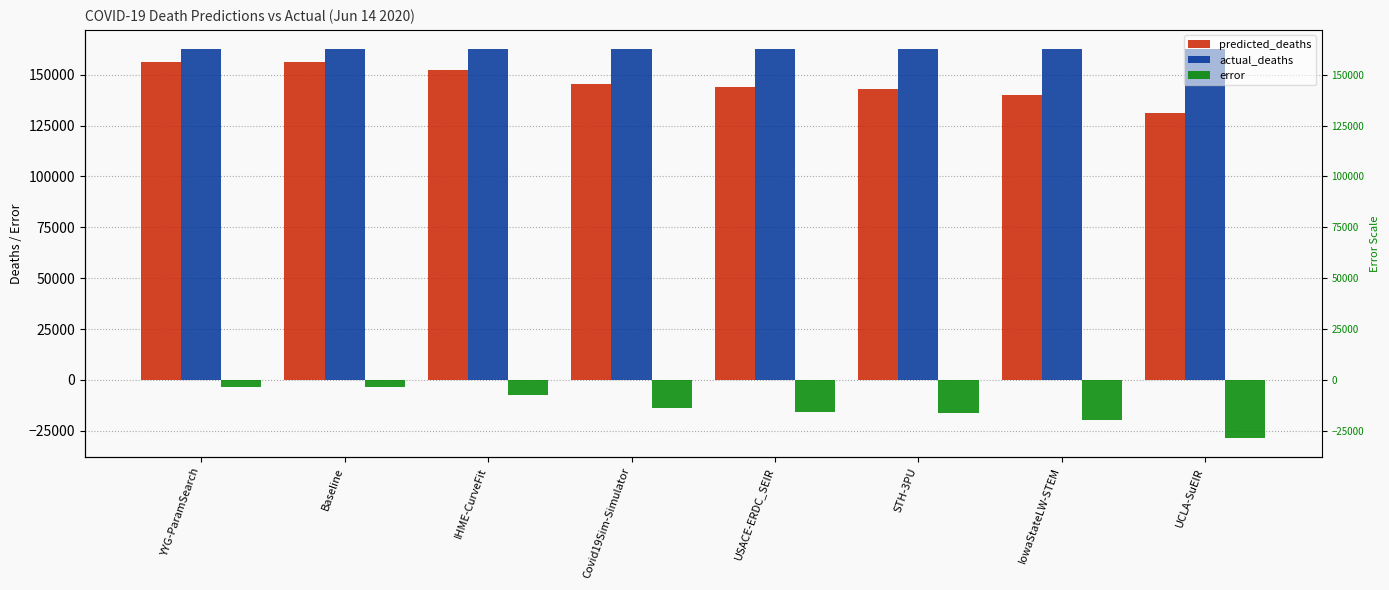

What is the sum of all error values?

-108160.8